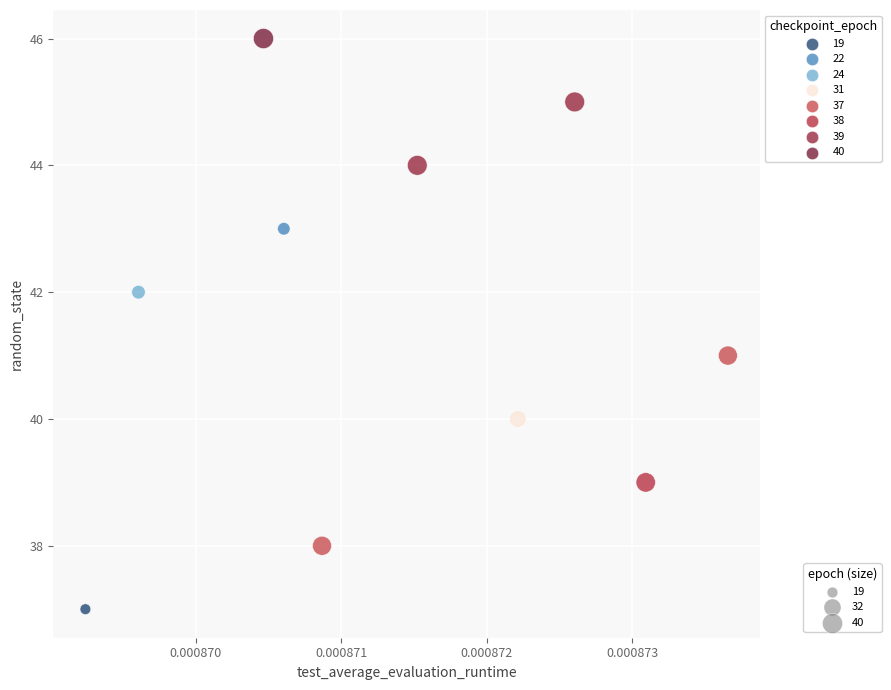

What is the average Y value?

42